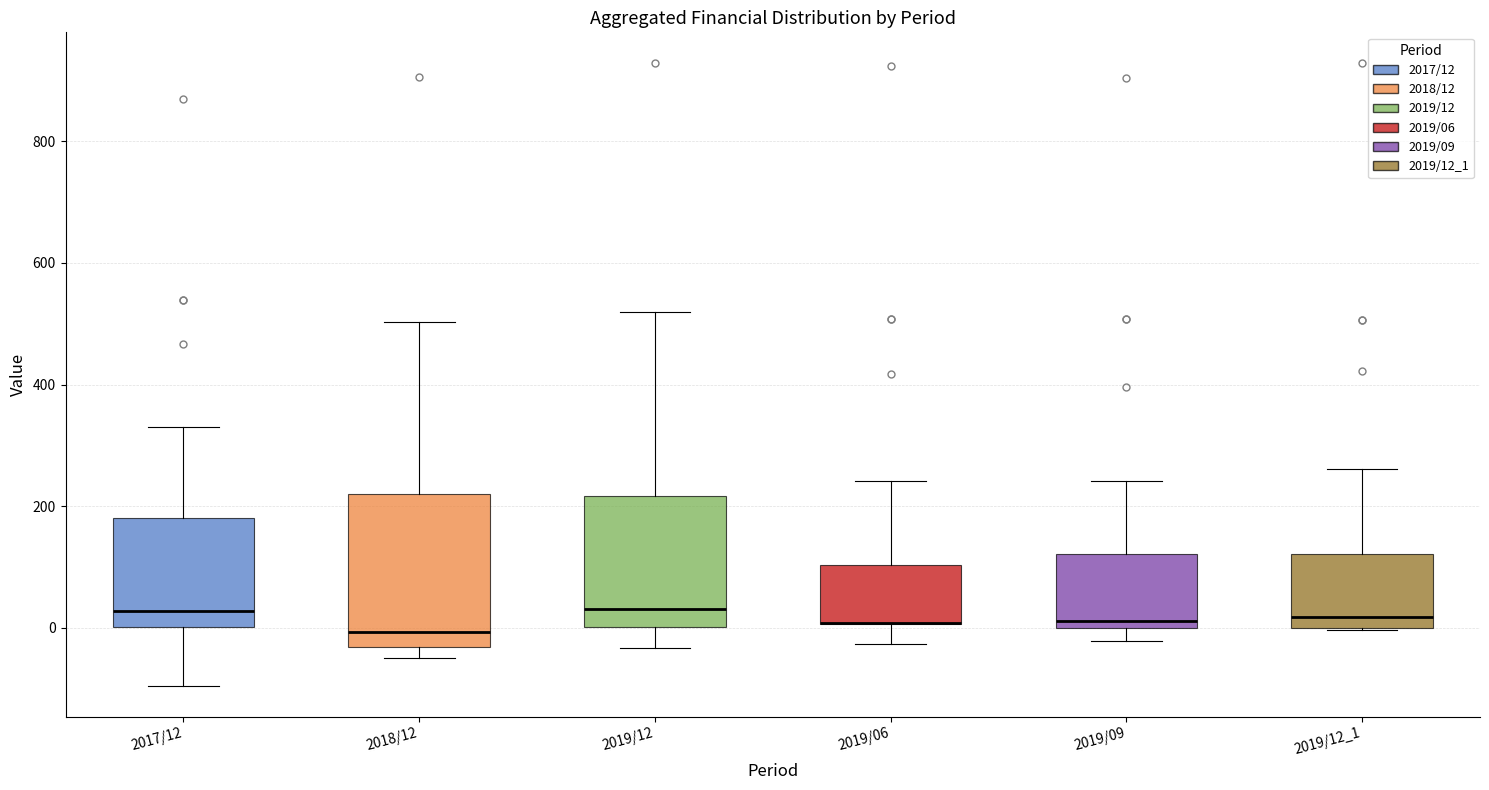

Reading left to right, transcribe this box plot: for each box, give where its median line is, the range the box spans, and where its two whiskers end, as read against the y-axis. The values are not printed on the chart, so give them approximately, as read against the axis.

2017/12: median 20, box 0 to 180, whiskers -100 to 340
2018/12: median 0, box -40 to 220, whiskers -40 (just below the box's lower edge) to 500
2019/12: median 40, box 0 to 220, whiskers -40 to 520
2019/06: median 0 (drawn on the box's lower edge), box 0 to 100, whiskers -20 to 240
2019/09: median 20, box 0 to 120, whiskers -20 to 240
2019/12_1: median 20, box 0 to 120, whiskers 0 to 260